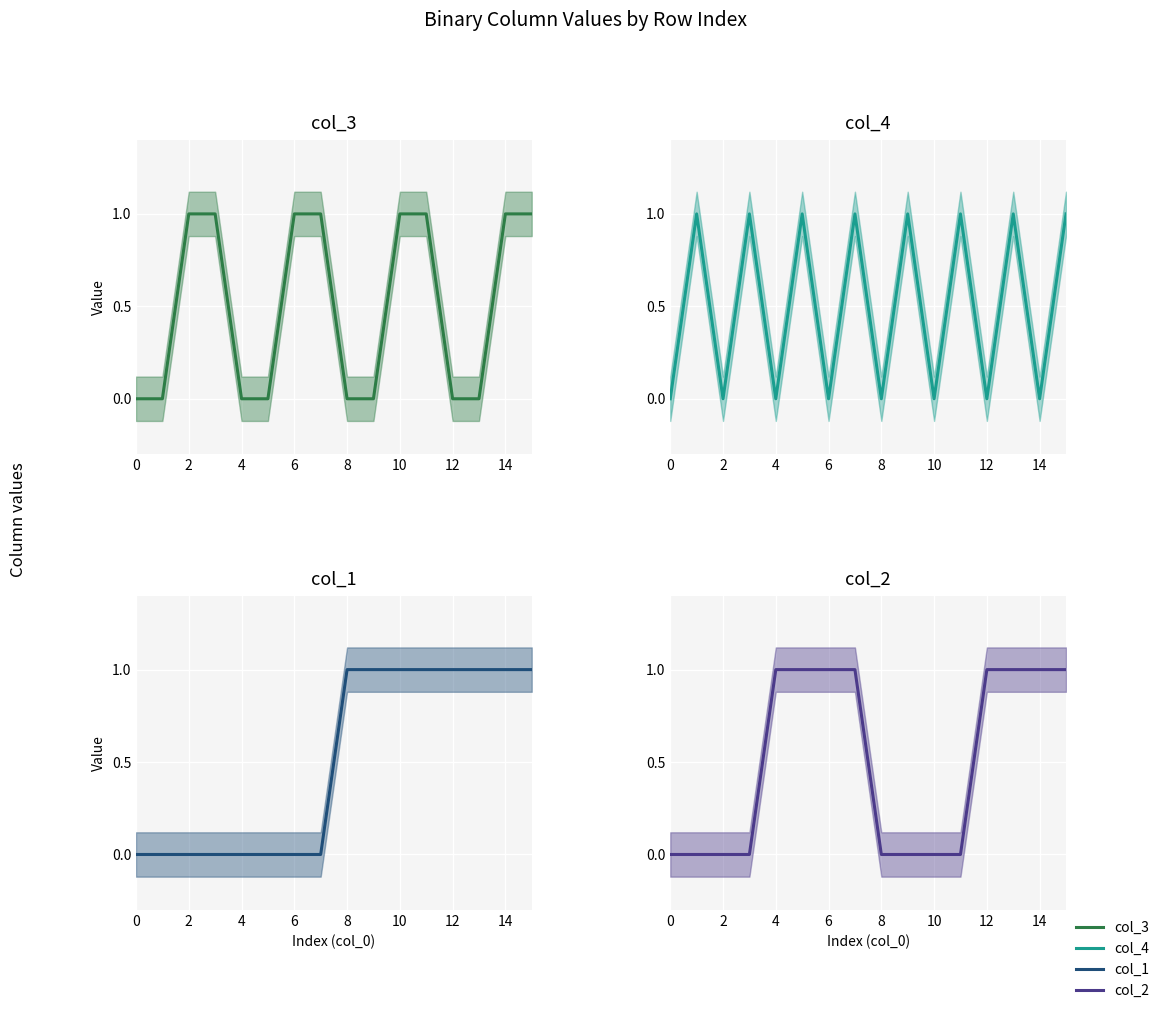

What is the difference between the col_3 values at 6 and 0?

1